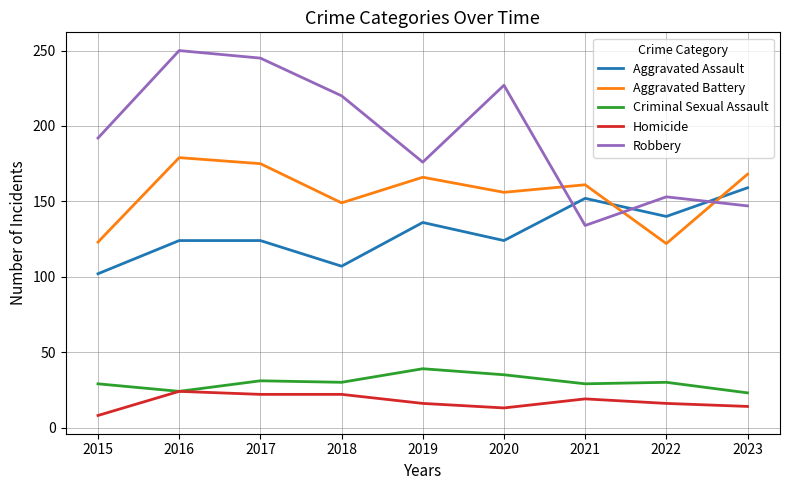

What is the highest value of the Aggravated Assault series?

159